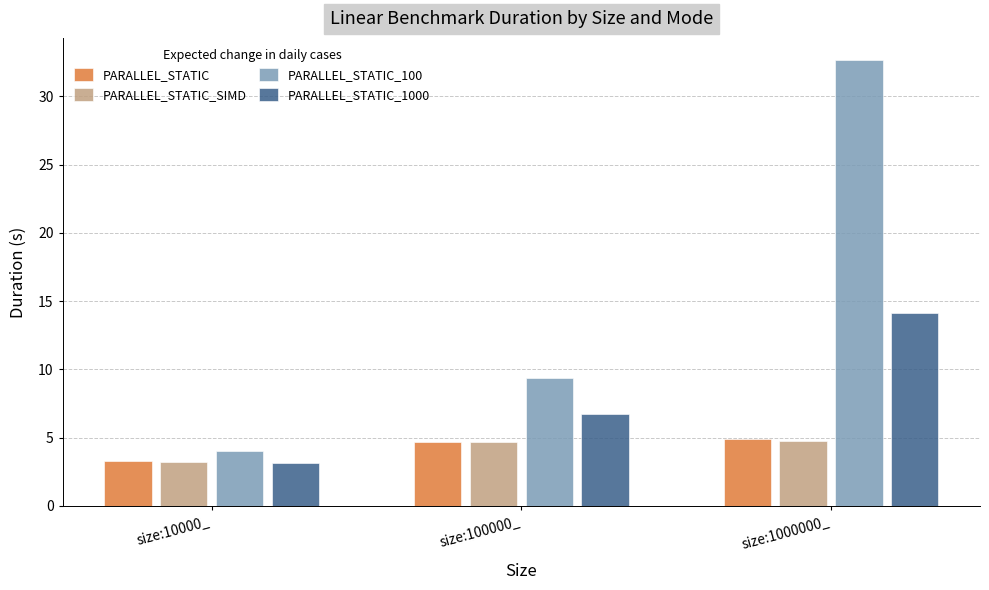

What position from the left is size:100000_?

2